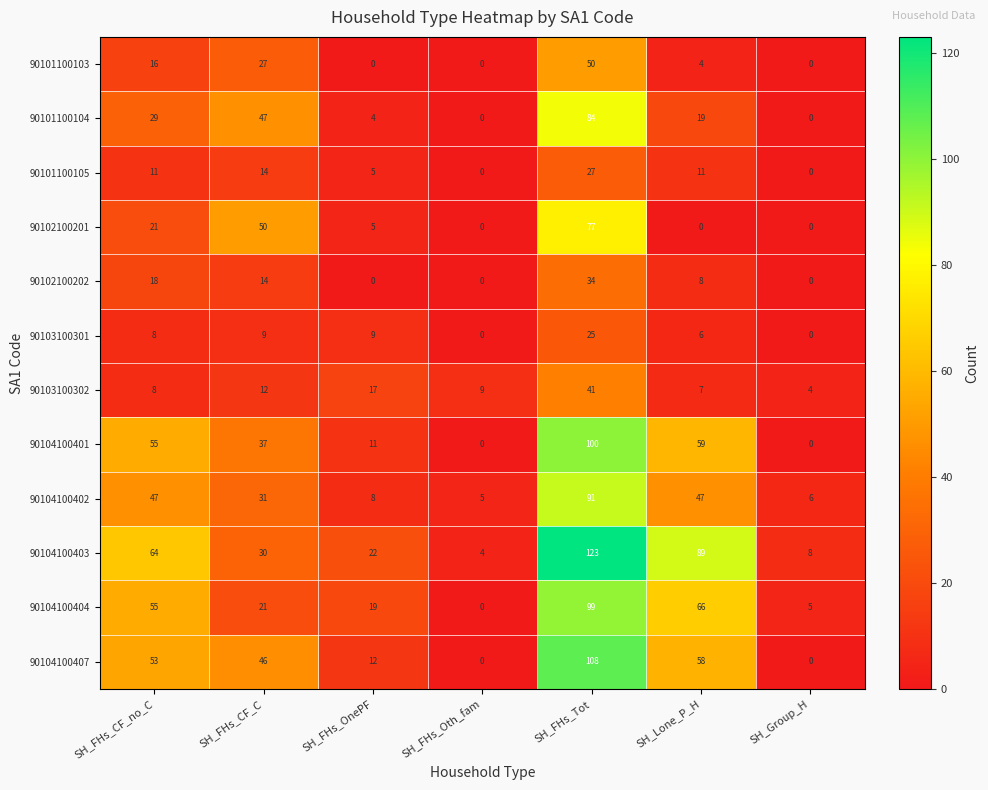

What is the average value of the 90102100202 series?

11